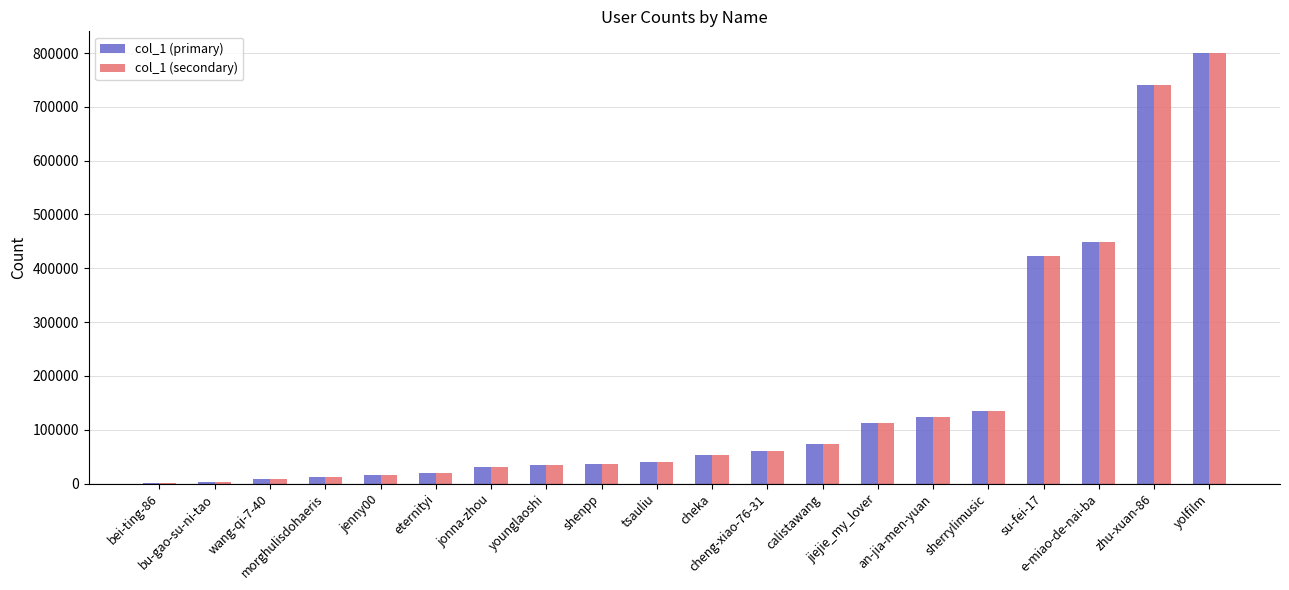

What is the difference between the second highest and second lowest values in the col_1 (primary) series?

737662